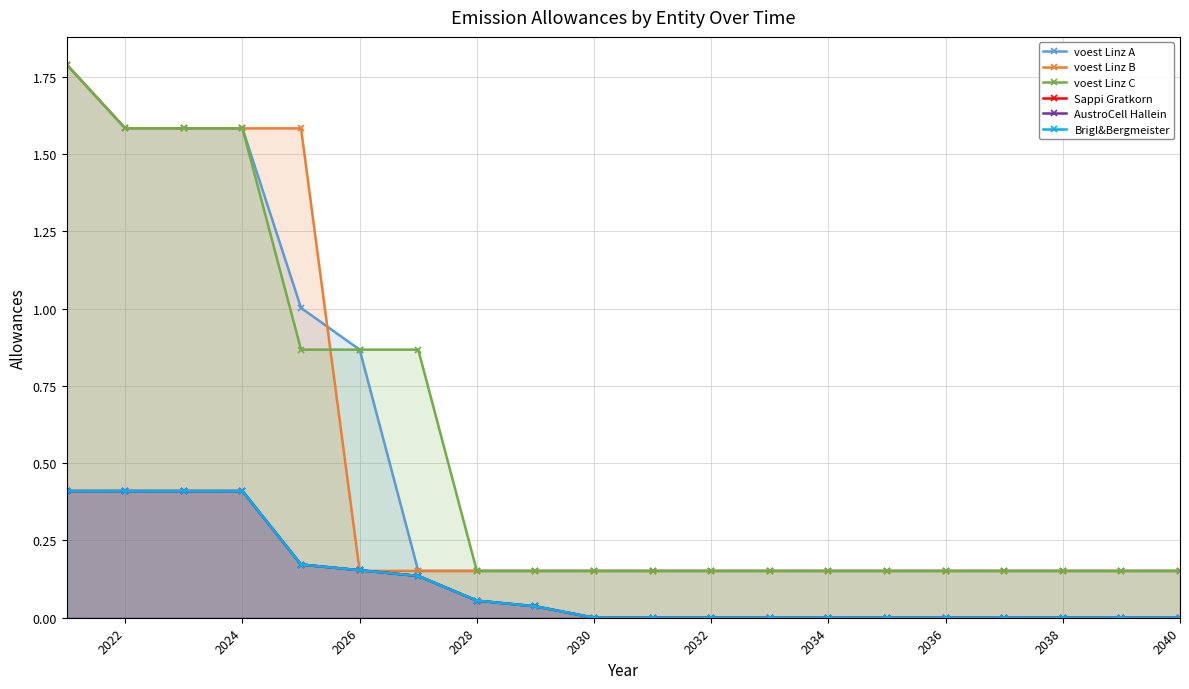

Rank the series by their maximum value, from highest to lowest.

voest Linz A, voest Linz B, voest Linz C, Sappi Gratkorn, AustroCell Hallein, Brigl&Bergmeister